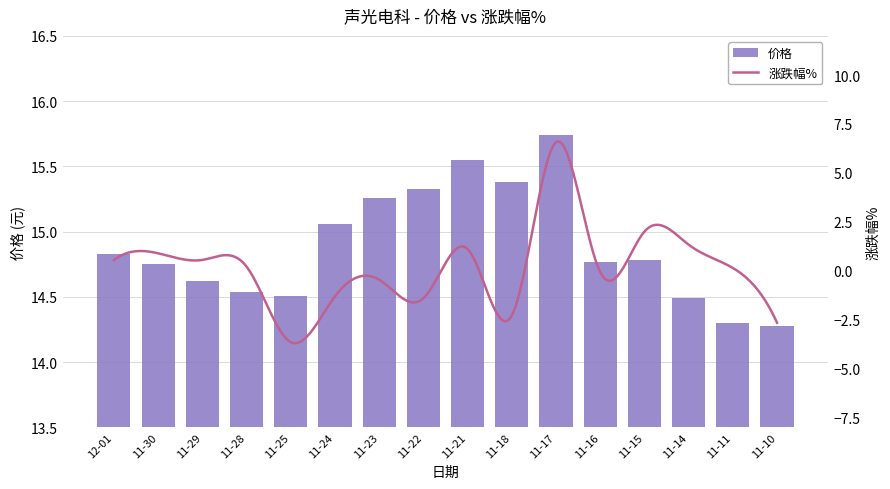

What is the sum of the values at 11-22 and 11-18?

30.7